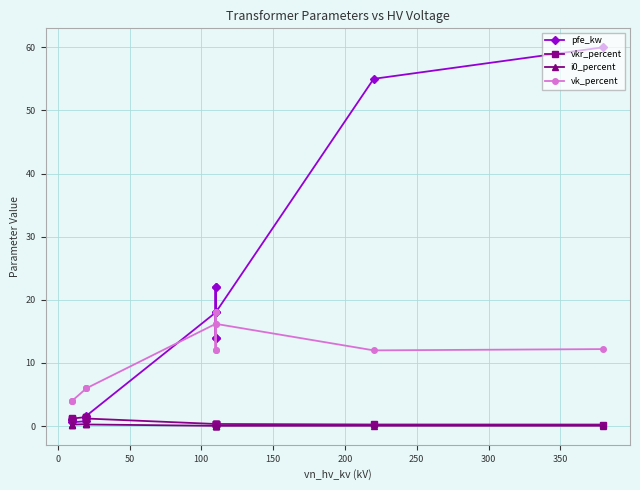

In pfe_kw, how many points are lower than both neighbors (excluding endpoints)?

3